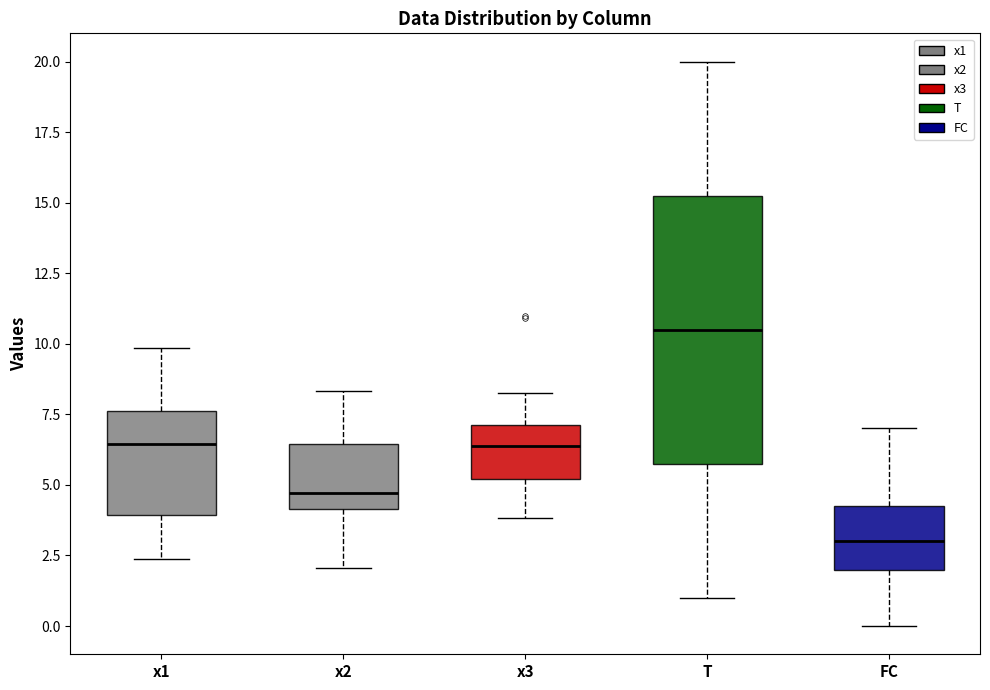

Comparing the boxes themselves (not the whiskers), which one is the tallest?

T